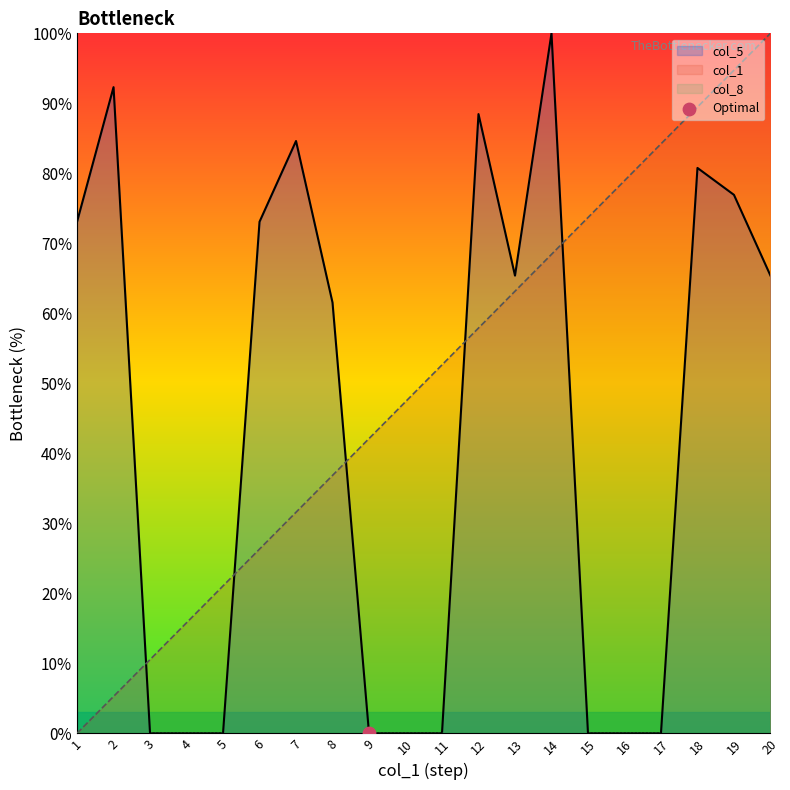

Which series has the largest total across all categories?

col_1 line